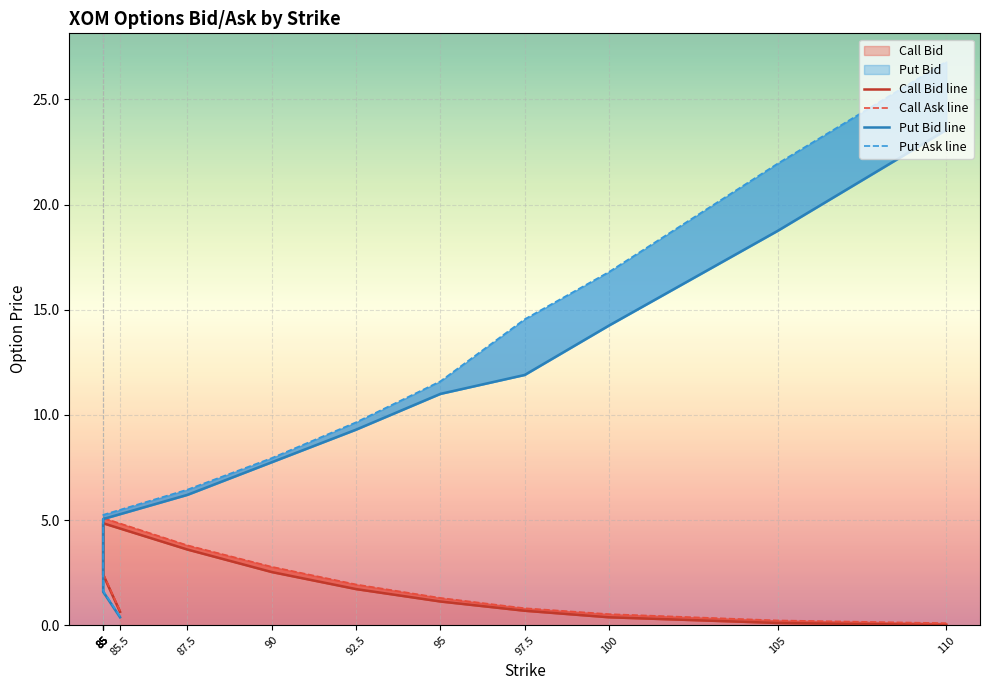

How many data points in Call Bid are less than 1?

5